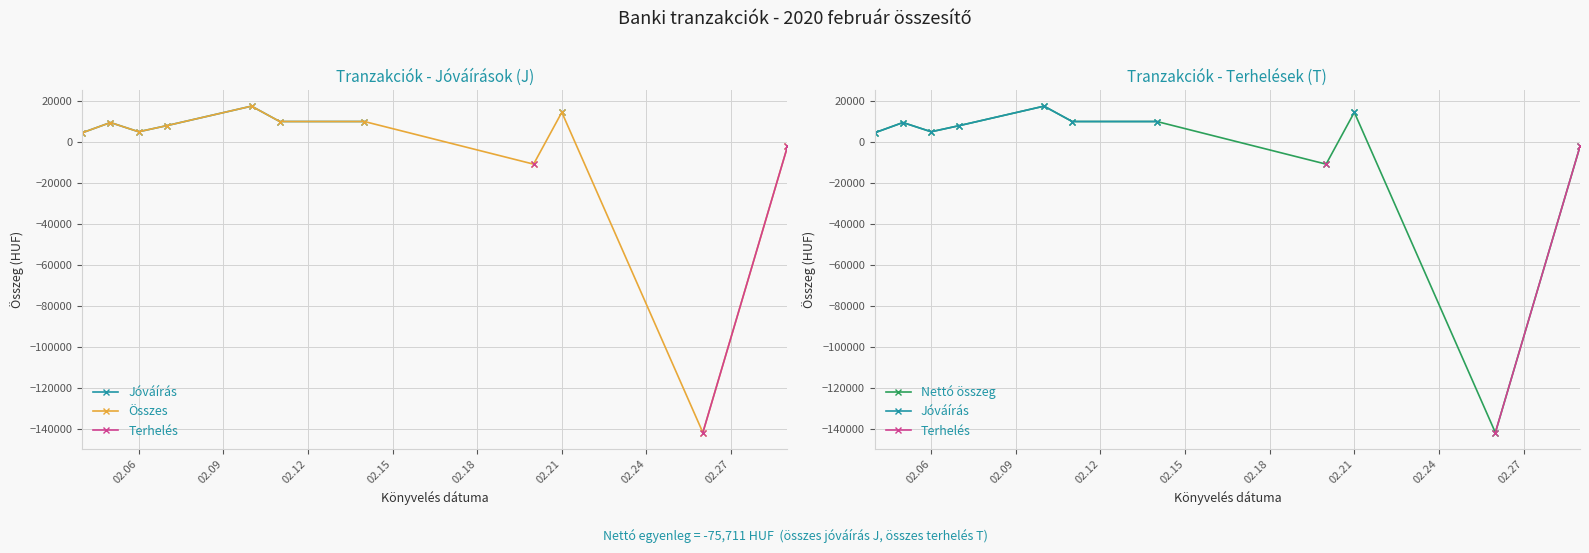

True or false: Nettó összeg has more than 2 interior local peaks.

True